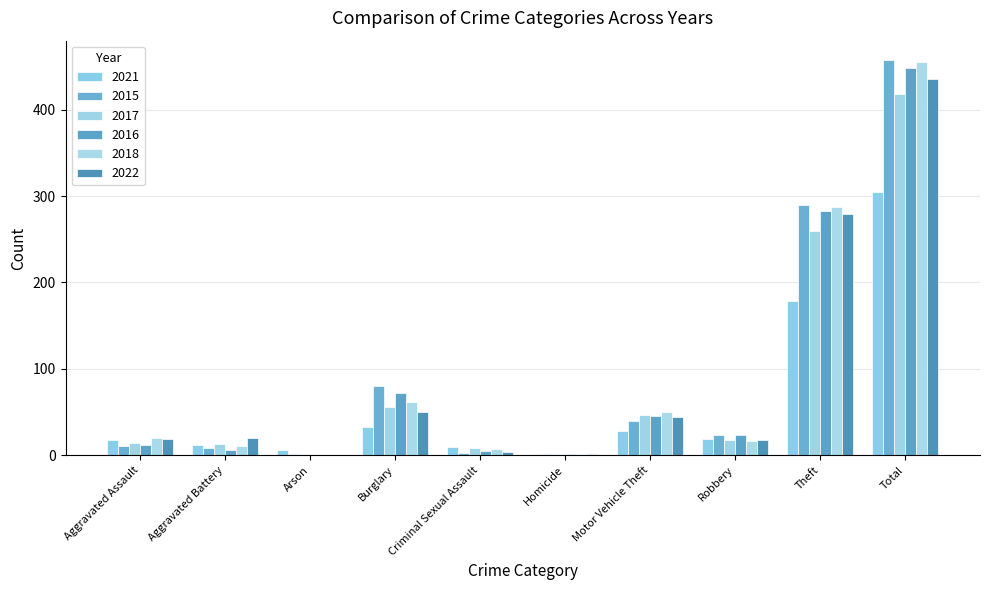

What is the difference between the 2018 values at Burglary and Motor Vehicle Theft?

12